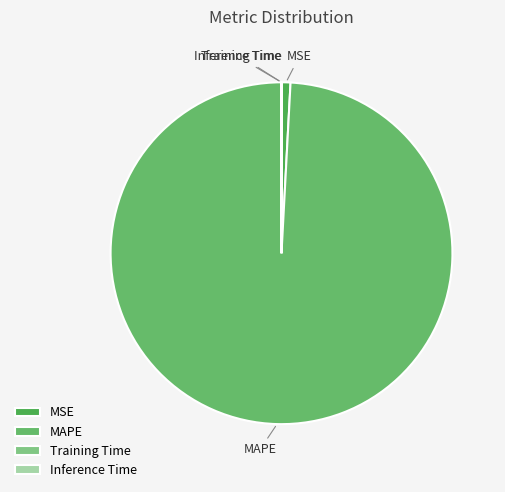

Which slice is the largest?

MAPE